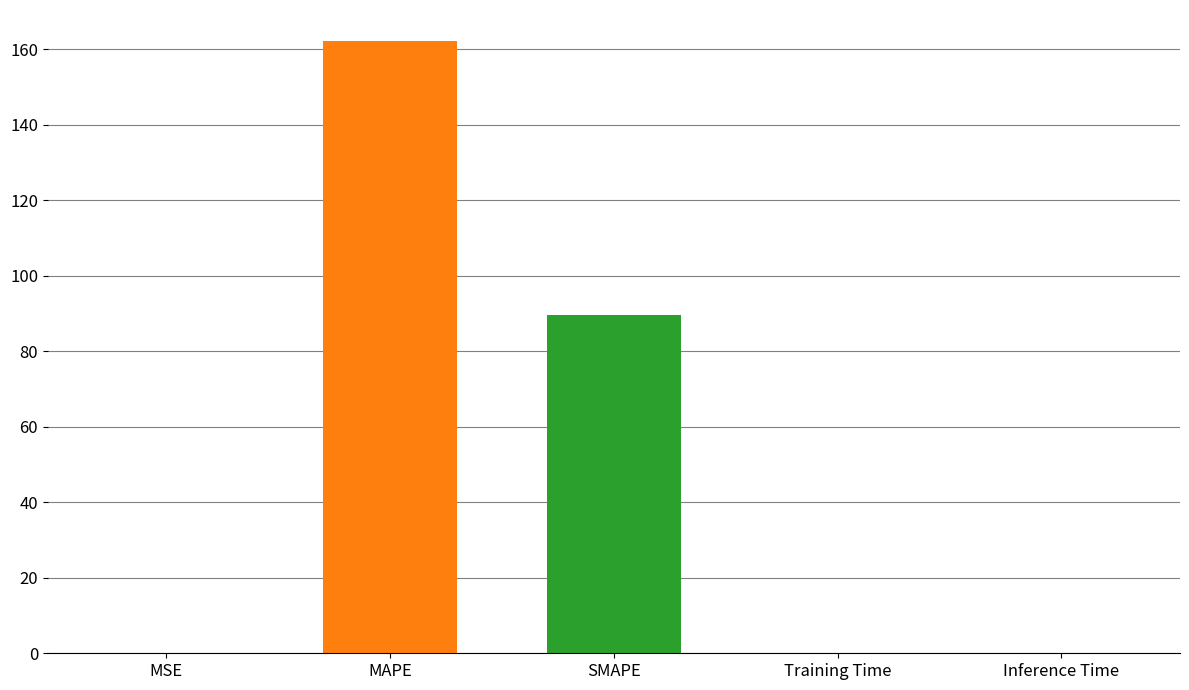

Which category has the highest value across all series?

MAPE